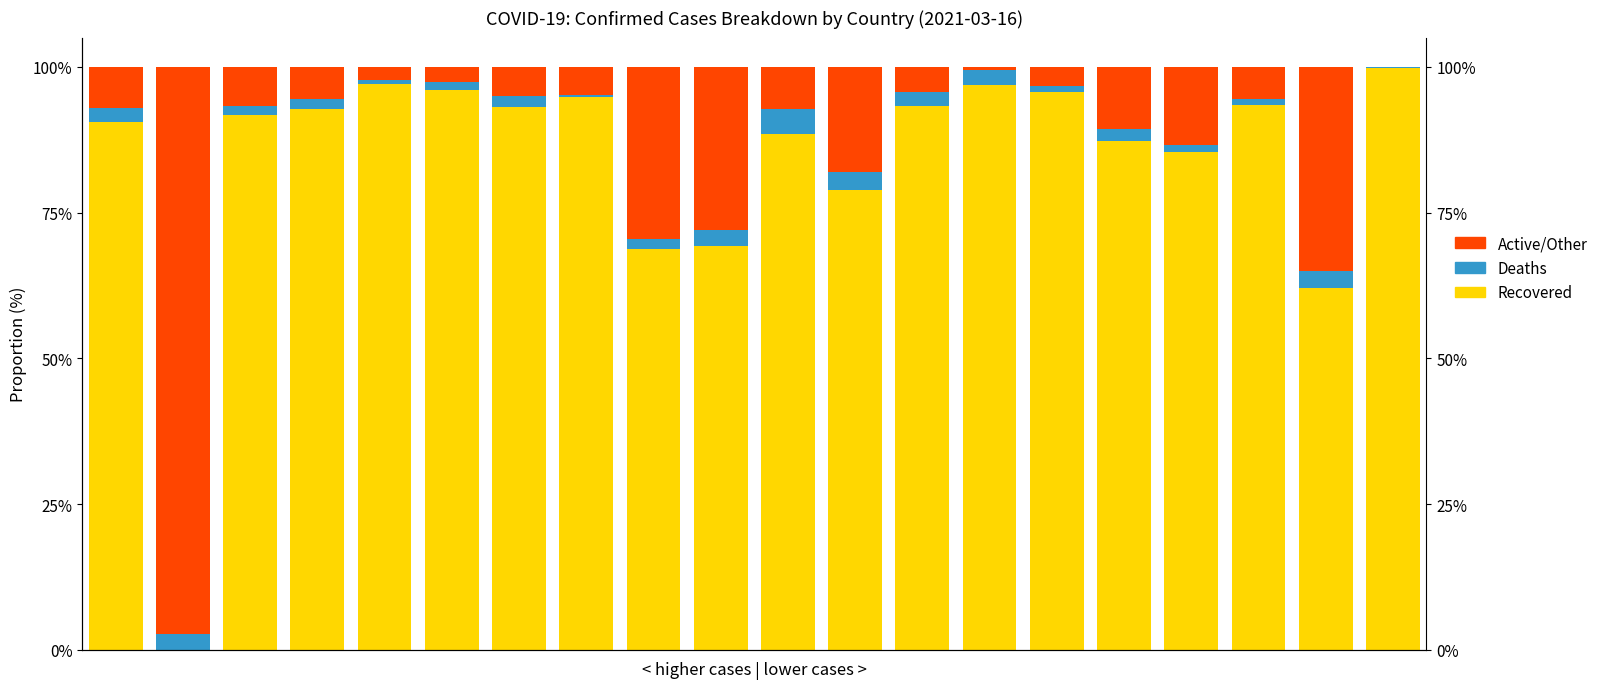

At 11, list the series in order from largest to smallest.

Recovered, Active/Other, Deaths